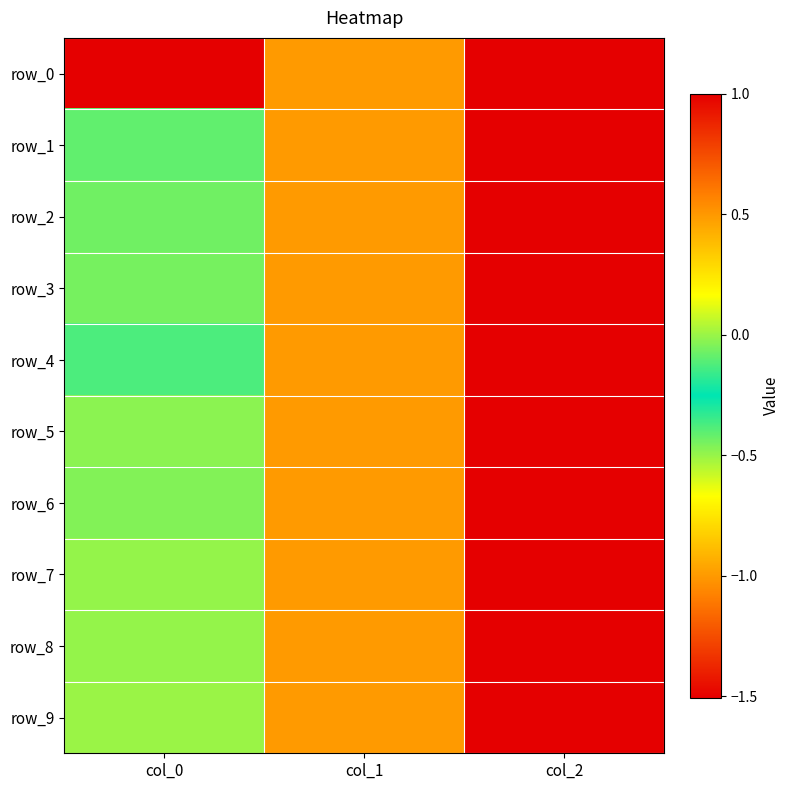

Is it true that row_2 equals 1.6 at col_2?

False